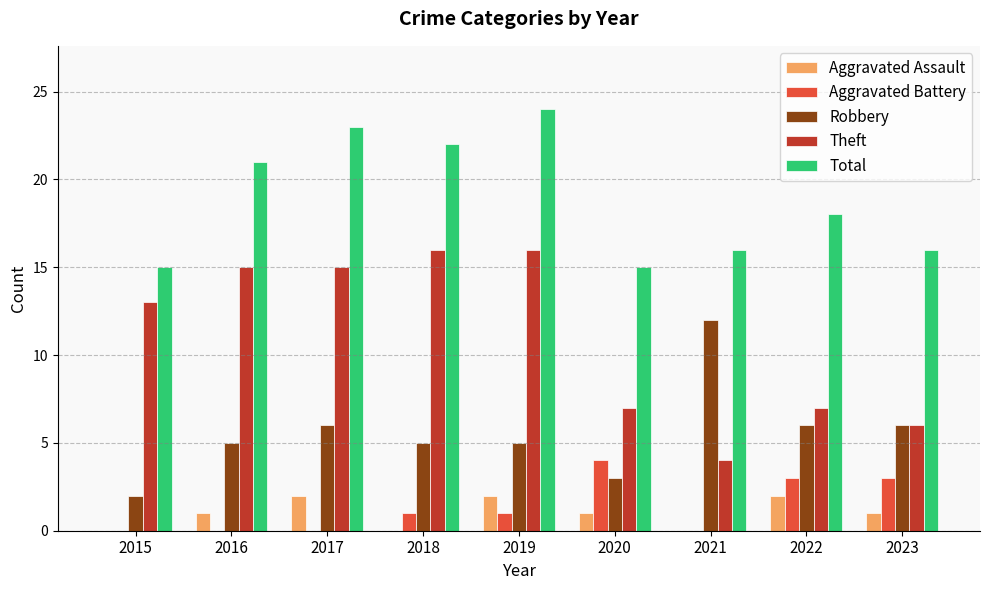

Are the bars horizontal?

No